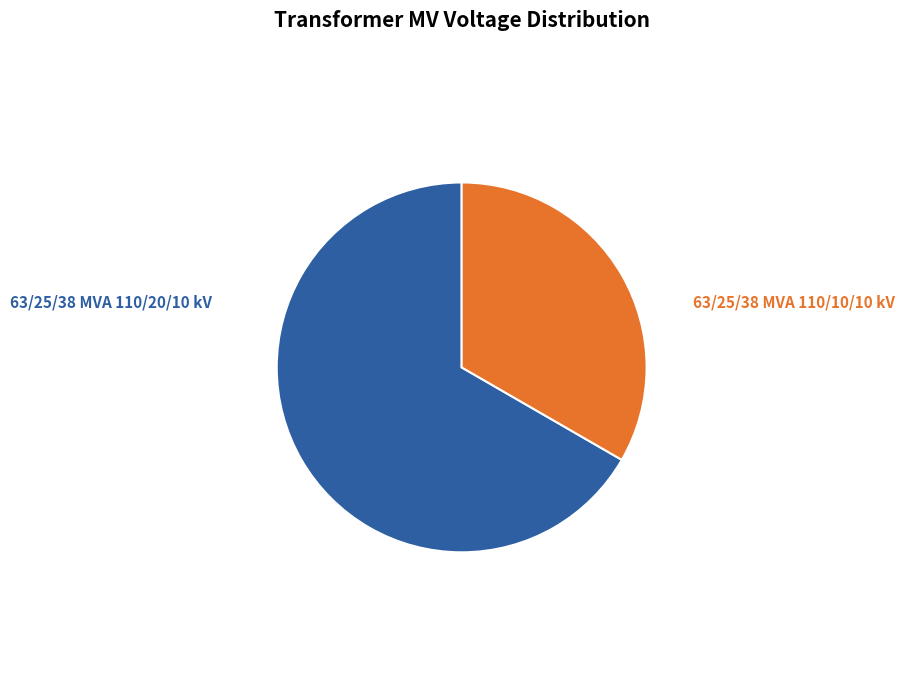

Is there a majority slice in this chart?

Yes